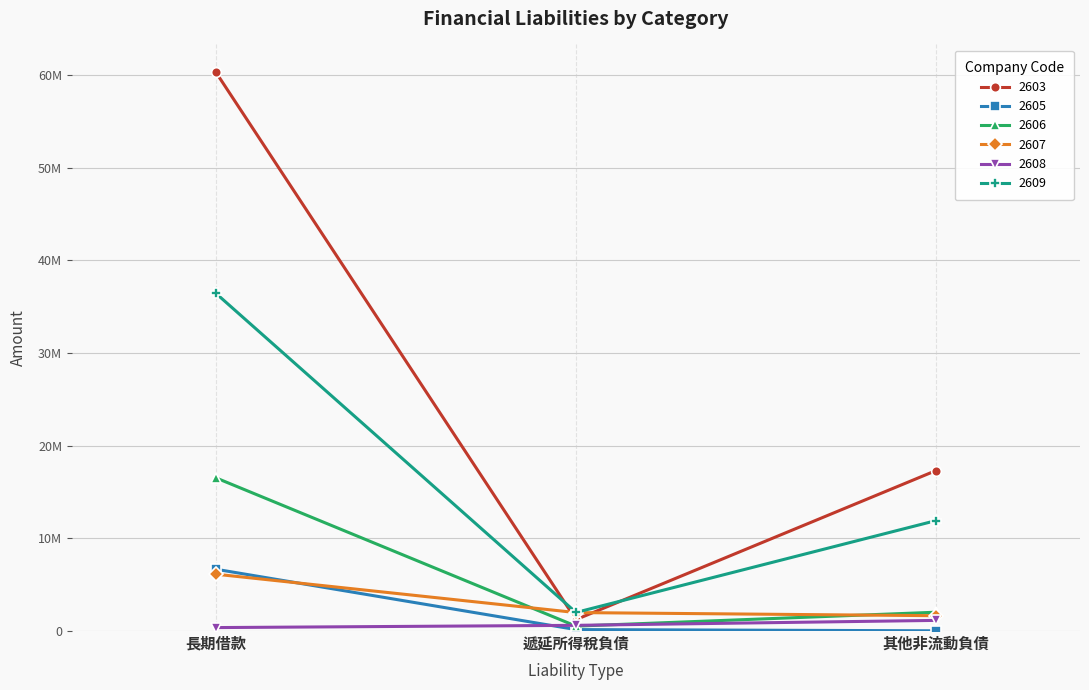

What are all the series names shown in the legend?

2603, 2605, 2606, 2607, 2608, 2609